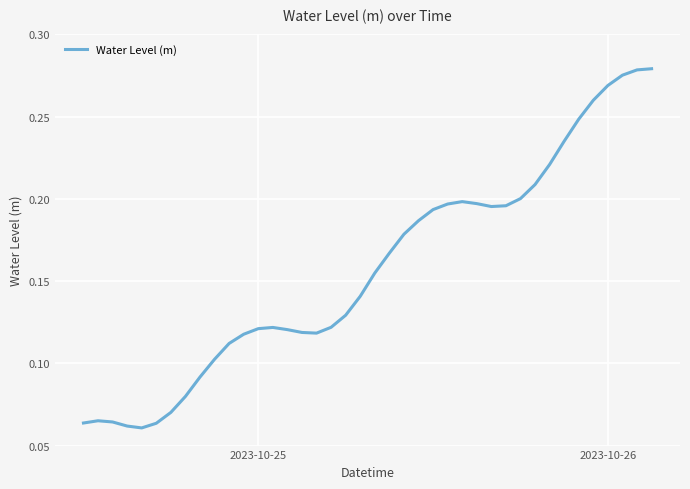

What is the minimum value shown in the chart?

0.1